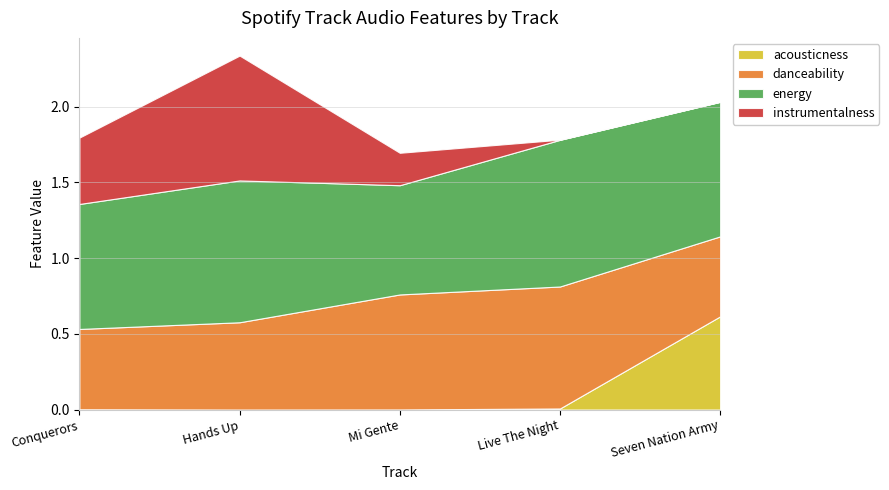

Reading right to left, what are all the values shown in this chart?

acousticness: Seven Nation Army=0.6	Live The Night=0.0	Mi Gente=0.0	Hands Up=0.0	Conquerors=0.0
danceability: Seven Nation Army=0.5	Live The Night=0.8	Mi Gente=0.8	Hands Up=0.6	Conquerors=0.5
energy: Seven Nation Army=0.9	Live The Night=1.0	Mi Gente=0.7	Hands Up=0.9	Conquerors=0.8
instrumentalness: Seven Nation Army=0.0	Live The Night=0.0	Mi Gente=0.2	Hands Up=0.8	Conquerors=0.4